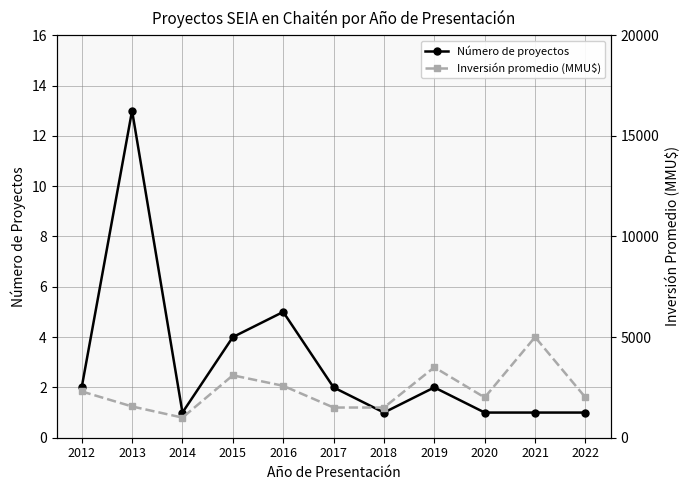

True or false: Número de proyectos has a value of 3.1 at 2019.

False